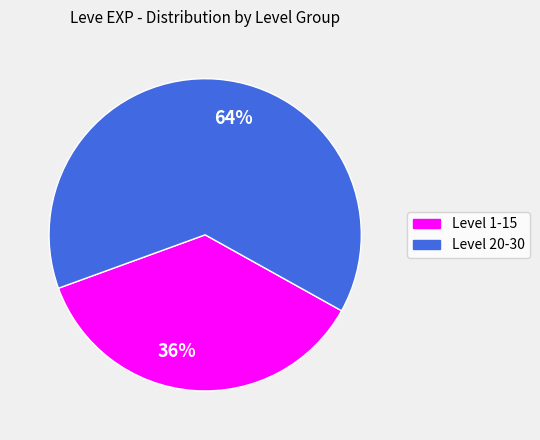

To the nearest percent, what is the average slice percentage?

50%